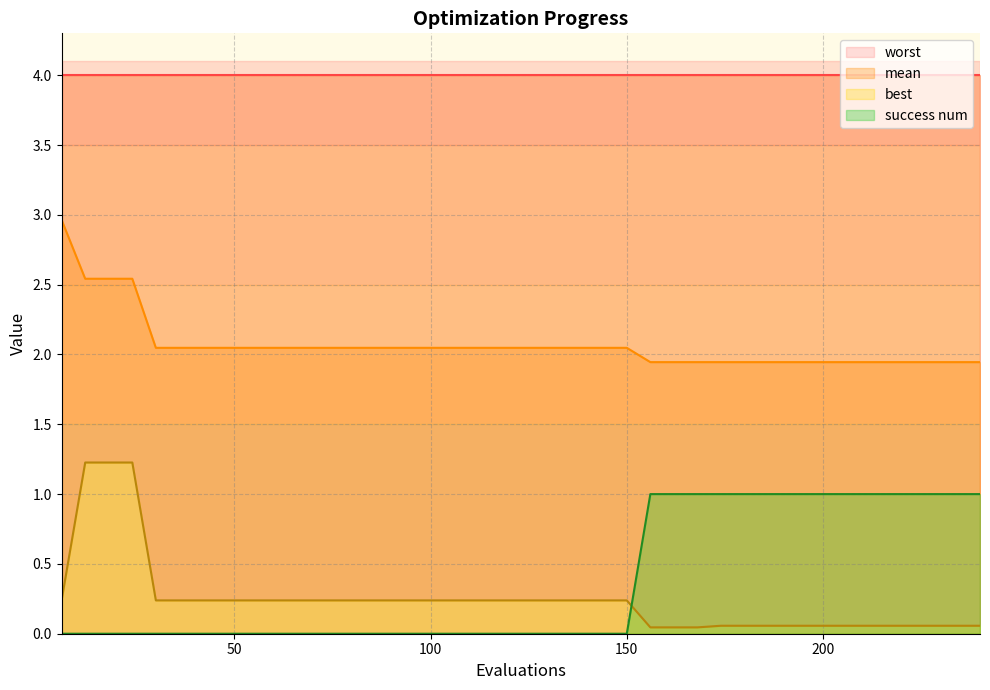

True or false: success num and best intersect in this chart.

True